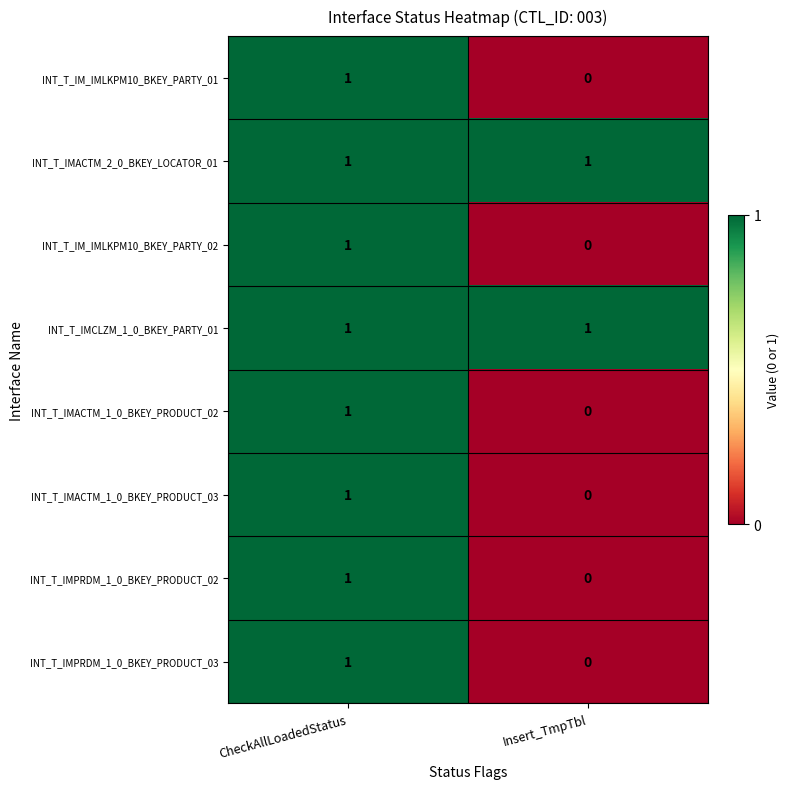

At which category is the sum across all series the highest?

CheckAllLoadedStatus